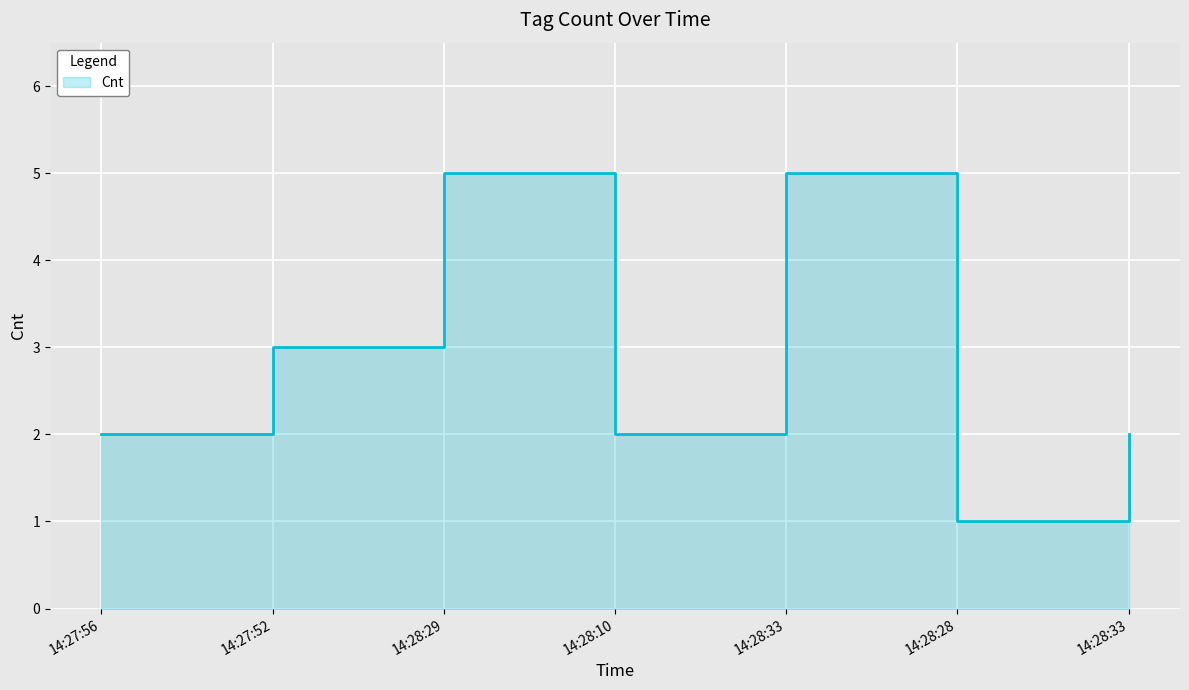

How many categories are shown in the chart?

7